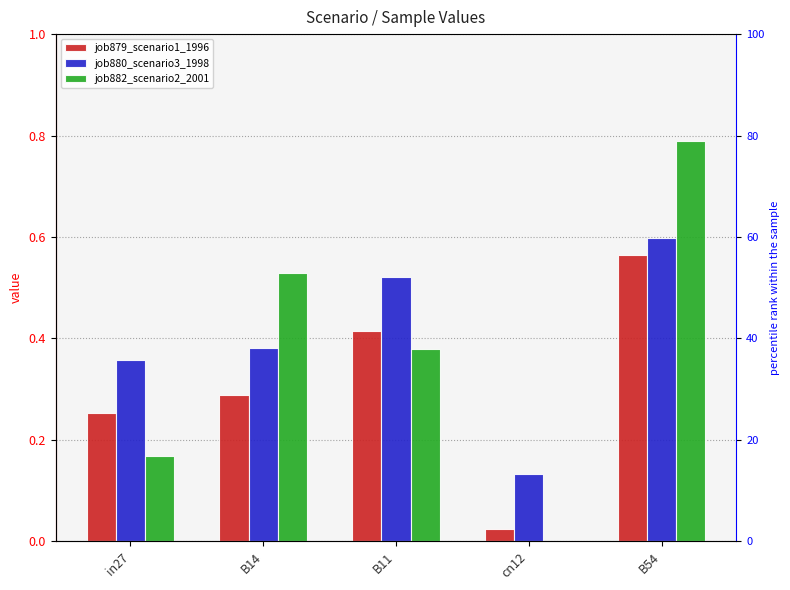

The job880_scenario3_1998 series shows 0.5 at B11. True or false?

True